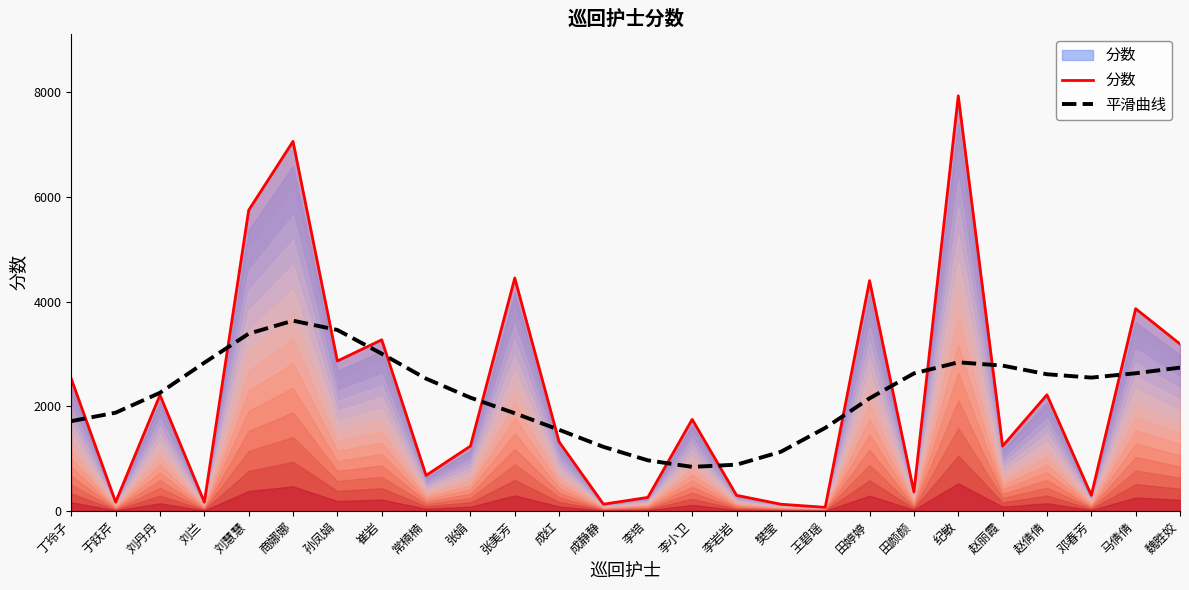

How many lines are shown in the chart?

2